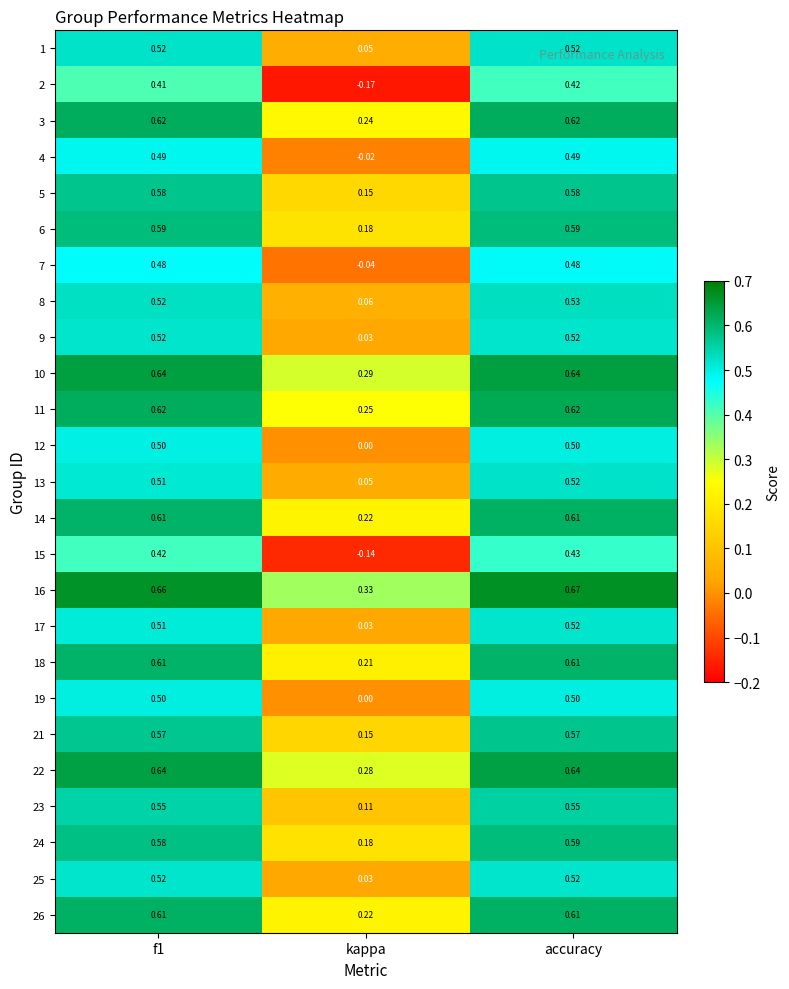

Where is 11 nearest to the value 0?

kappa